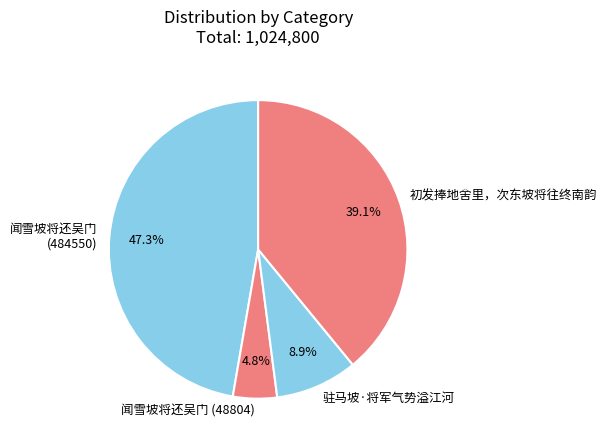

Approximately how many times larger is the value at 驻马坡·将军气势溢江河 compared to 闻雪坡将还吴门 (484550)?

0.2